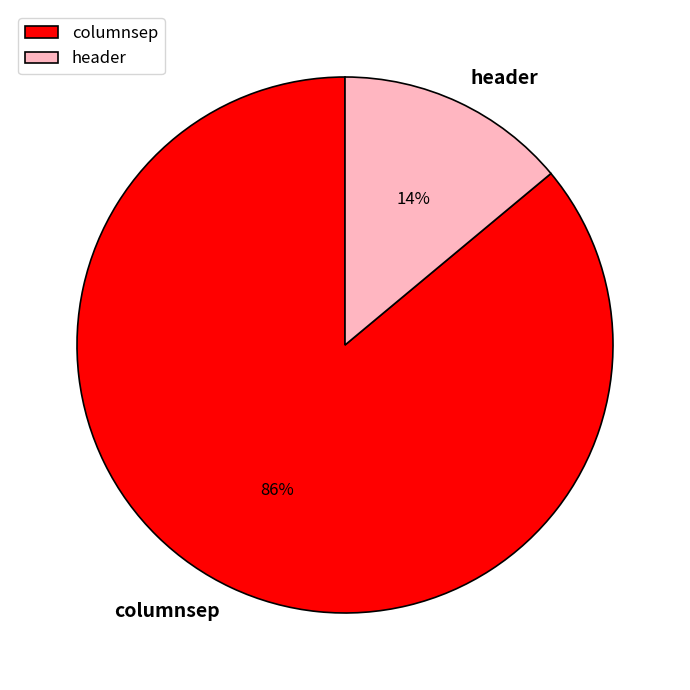

Between header and columnsep, which is larger?

columnsep